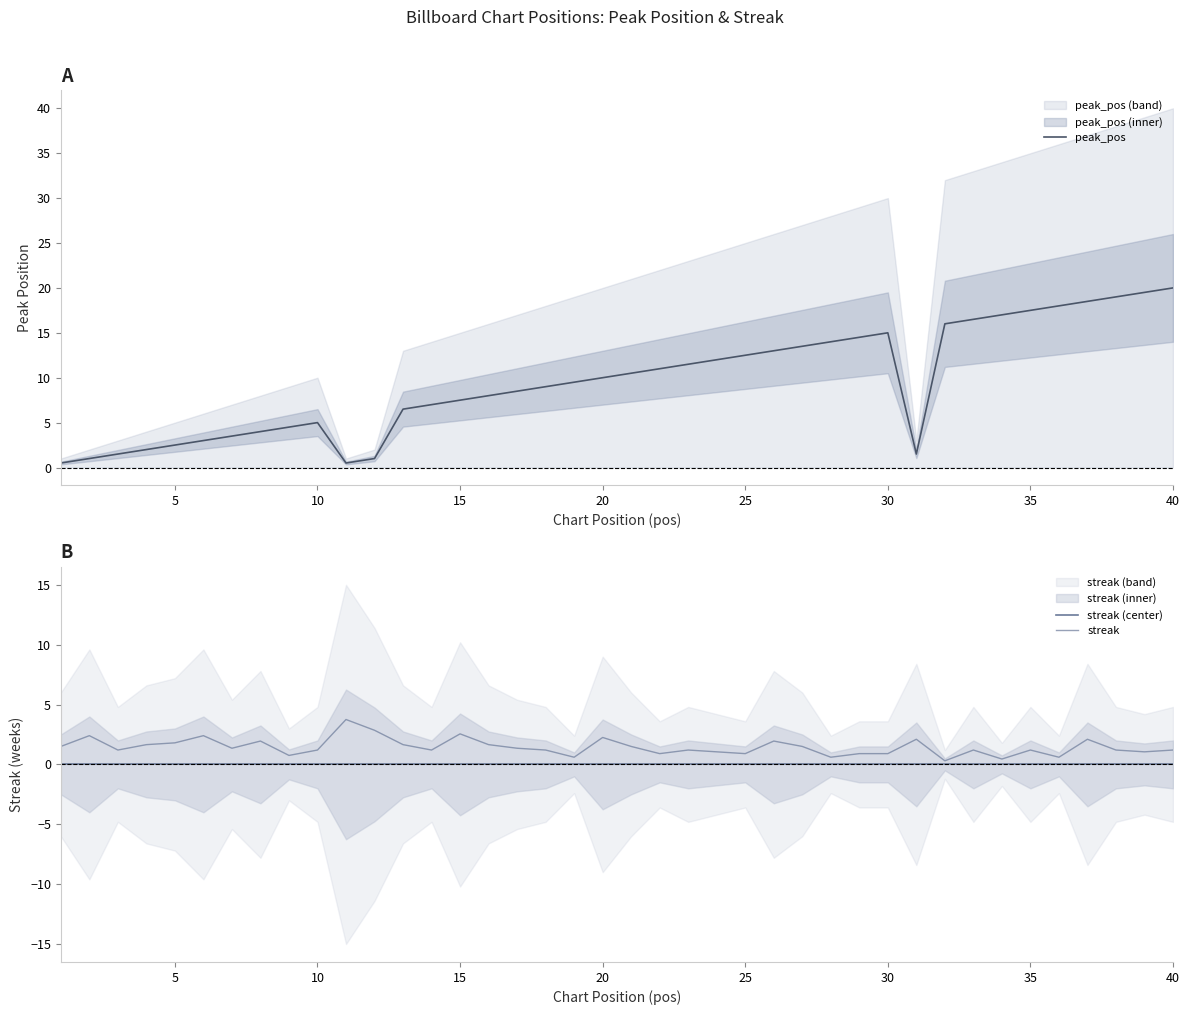

The peak_pos series shows 28.2 at 35. True or false?

False